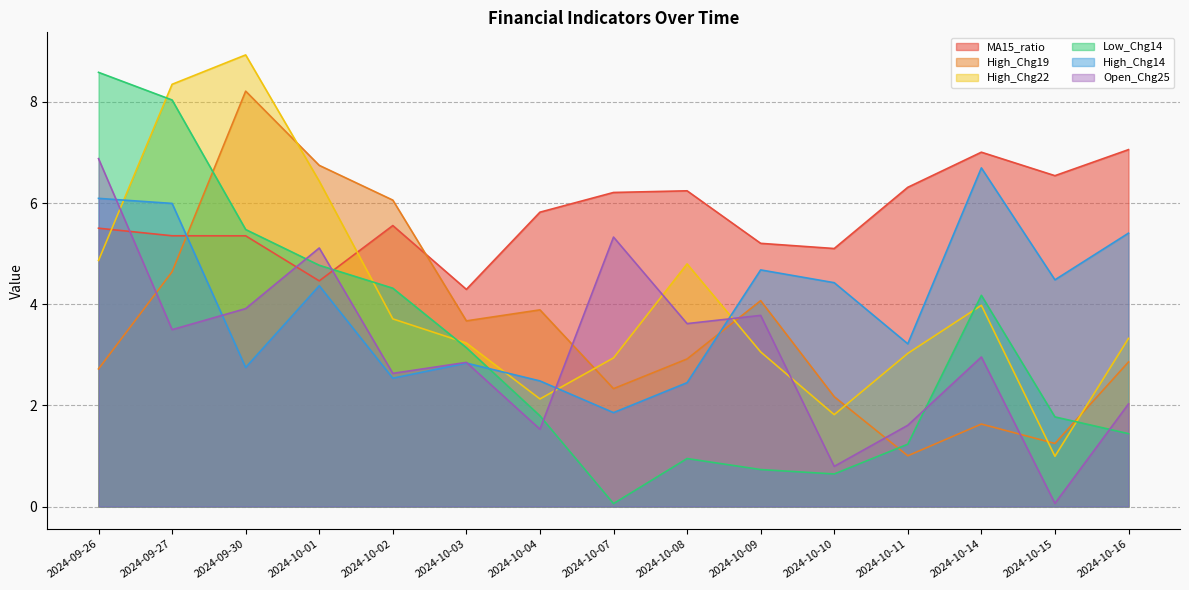

List the series in order of their peak value, lowest first.

High_Chg14, Open_Chg25, MA15_ratio, High_Chg19, Low_Chg14, High_Chg22